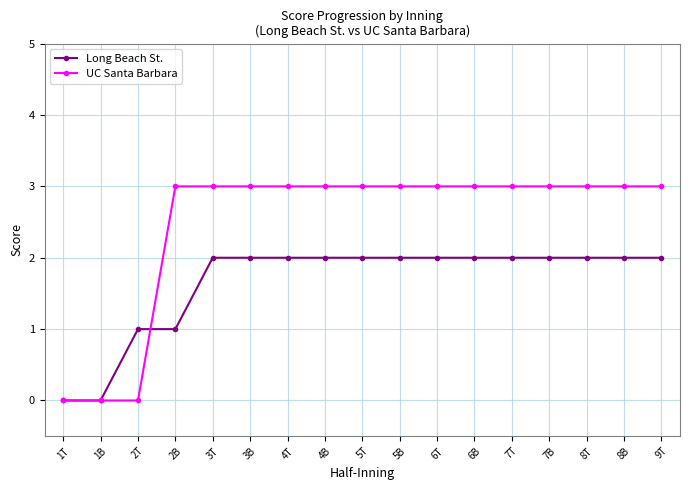

Which series has the largest range (max minus min)?

UC Santa Barbara